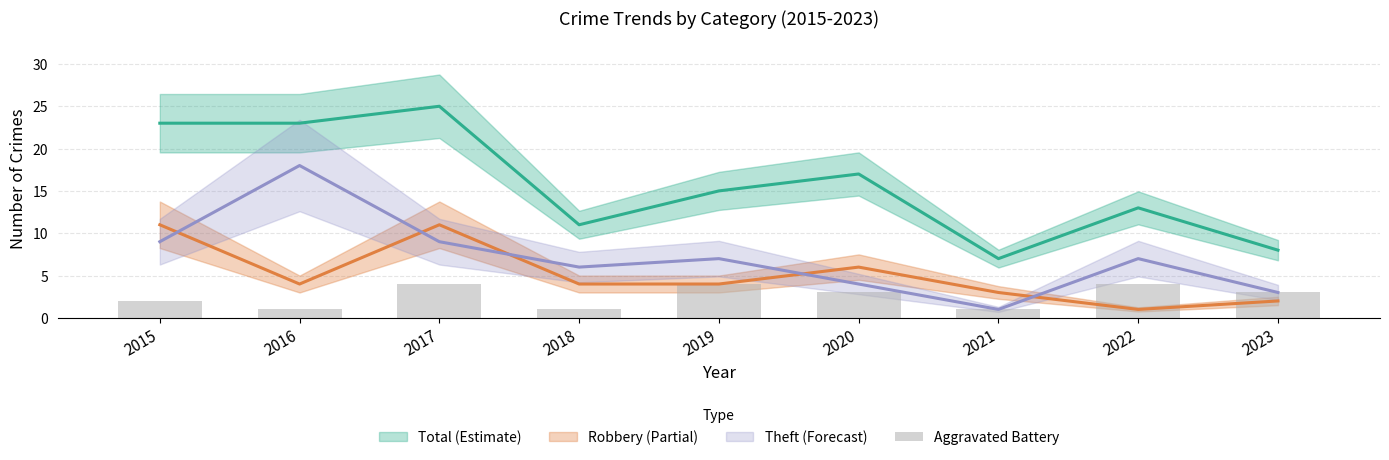

What is the value of the 2nd bar from the left?

1